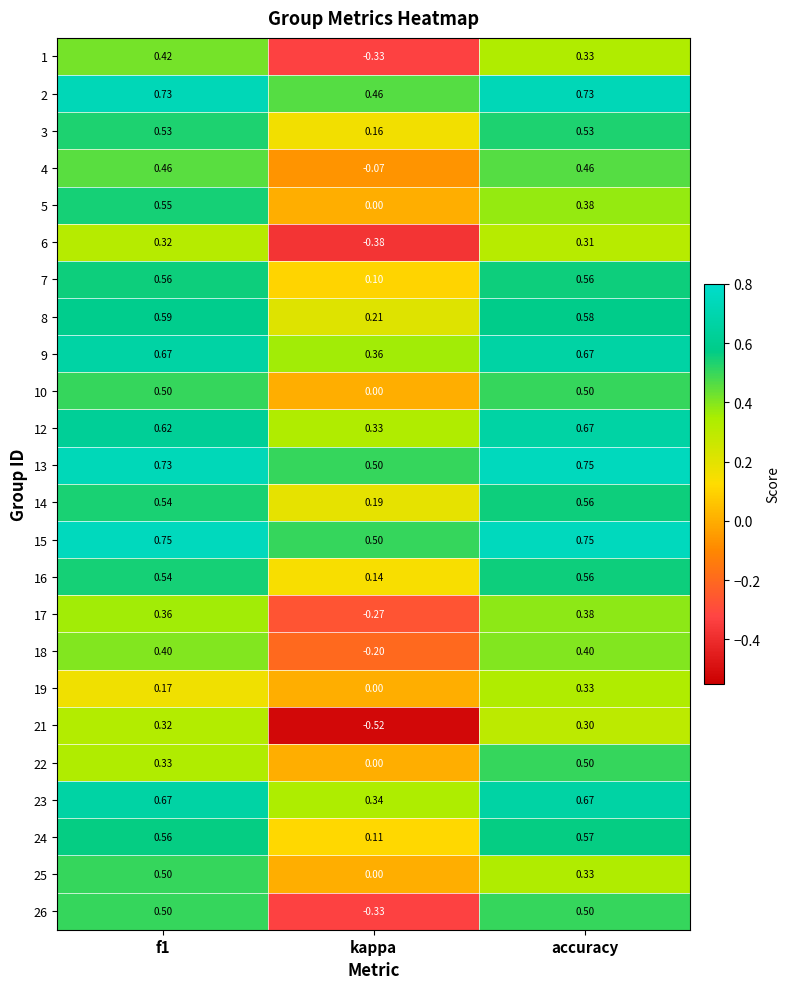

Where is 5 nearest to the value 0?

kappa